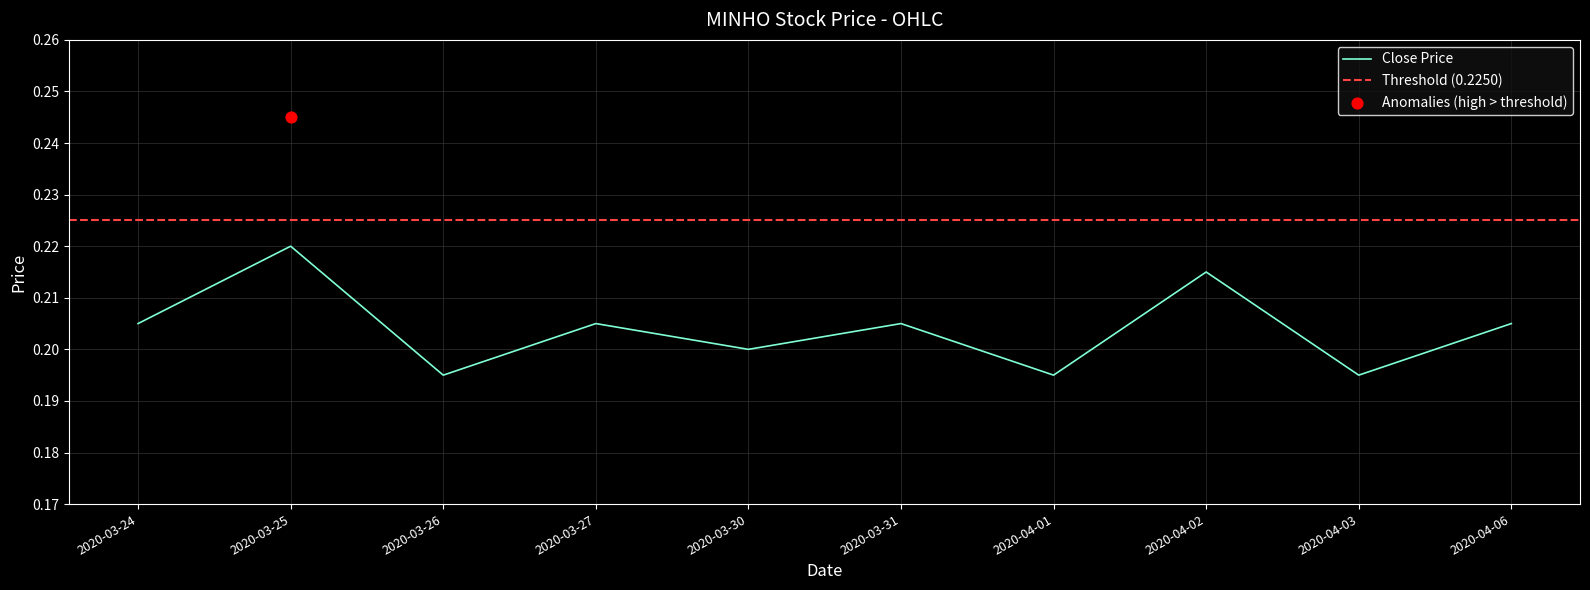

Is it true that Close Price equals 0.3 at 2020-04-06?

False